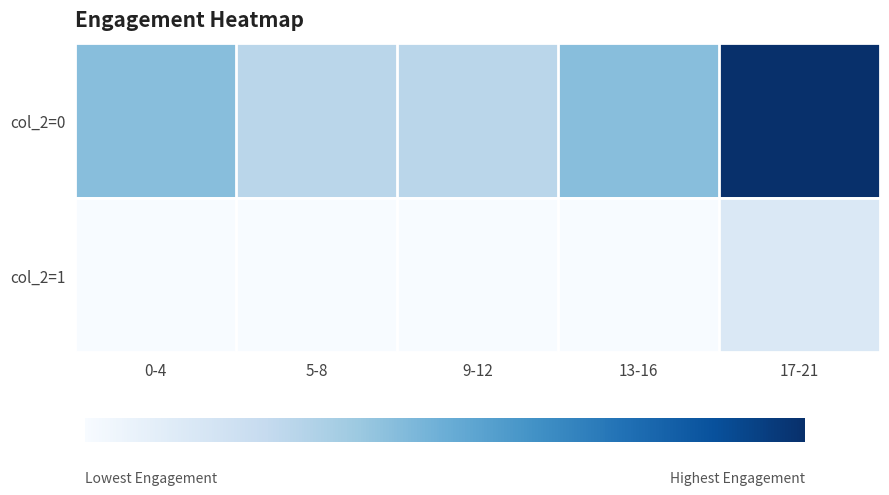

Reading right to left, list all the values displayed in this chart.

col_2=0: 17-21=7	13-16=3	9-12=2	5-8=2	0-4=3
col_2=1: 17-21=1	13-16=0	9-12=0	5-8=0	0-4=0